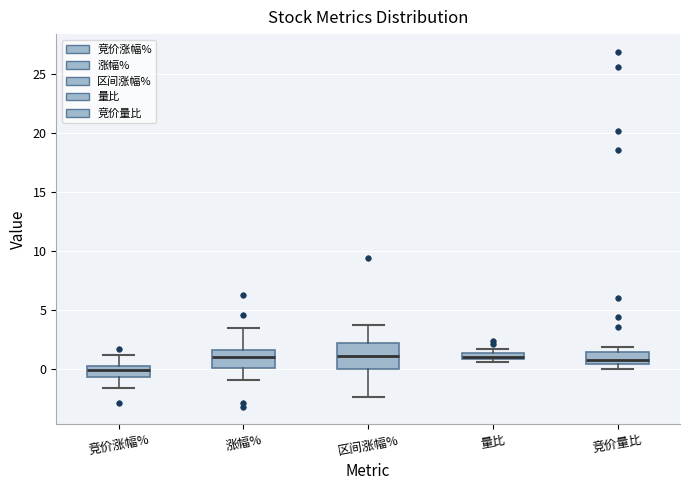

Comparing the boxes themselves (not the whiskers), which one is the tallest?

区间涨幅%